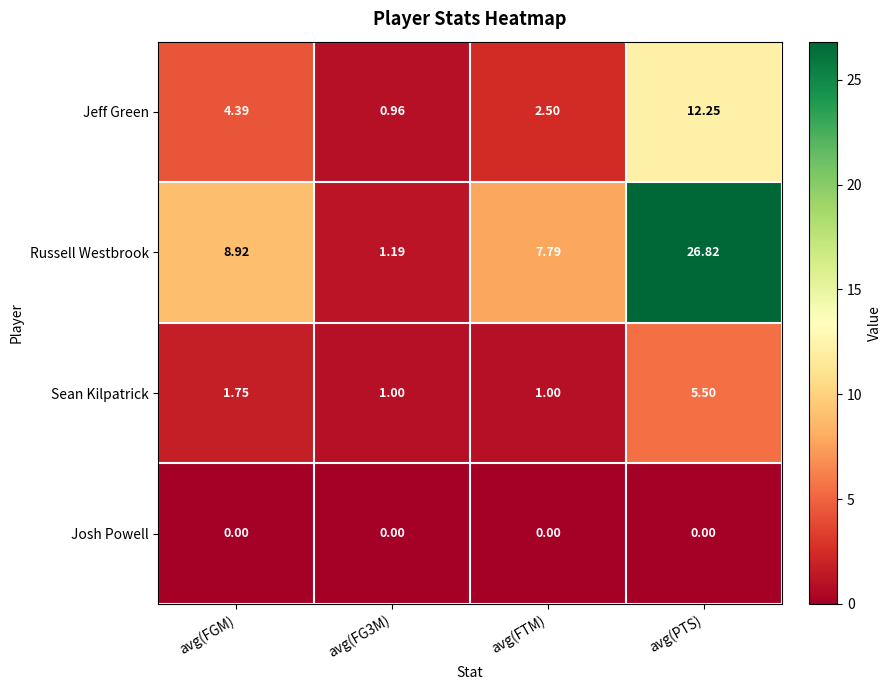

At which category is the sum across all series the highest?

avg(PTS)